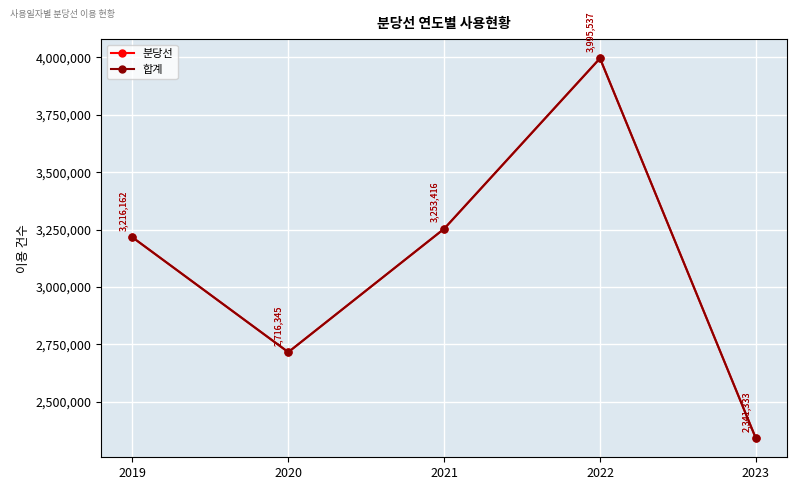

Does the chart have visible grid lines?

Yes